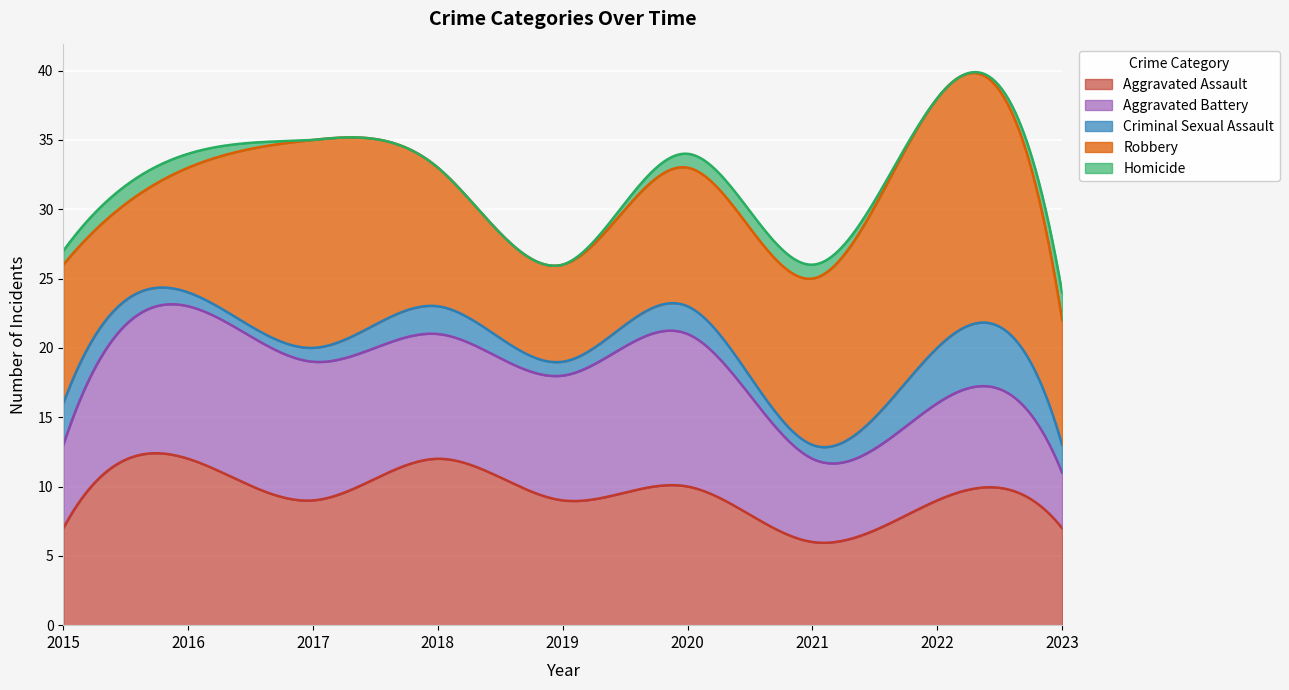

At which label does Aggravated Battery reach its peak?

2016